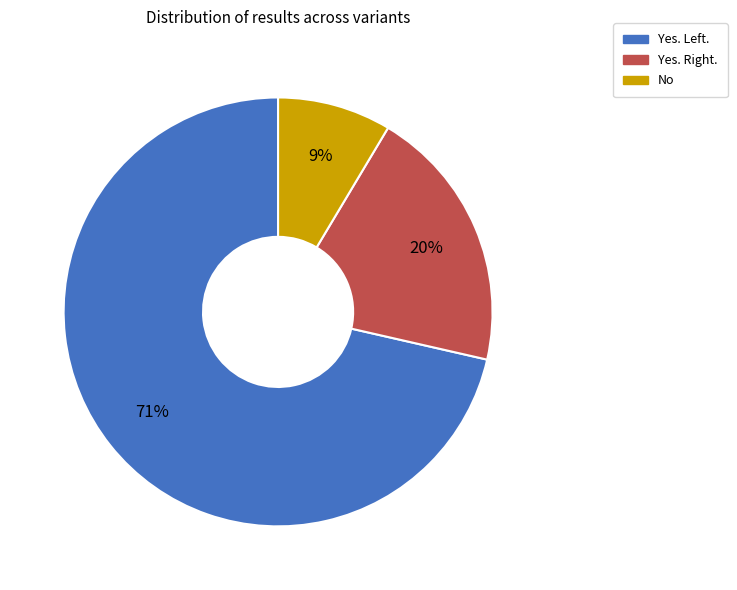

Which slice represents more than half of the pie?

Yes. Left.